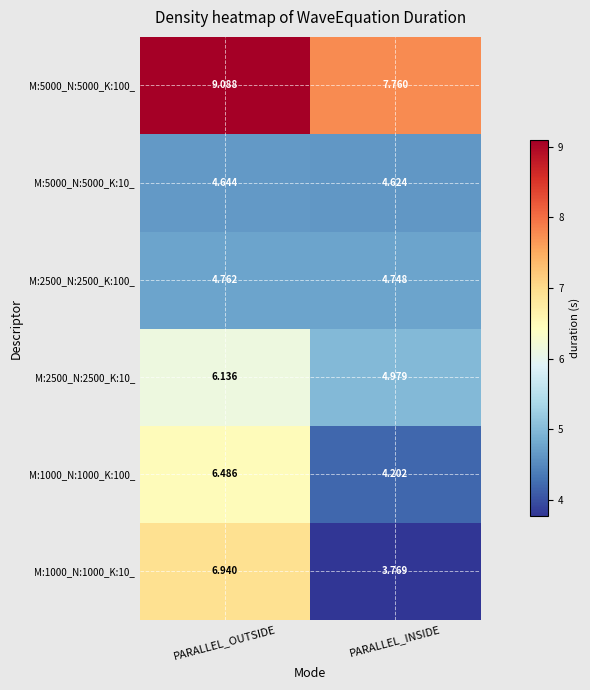

How many values in the M:5000_N:5000_K:100_ series exceed 9?

1